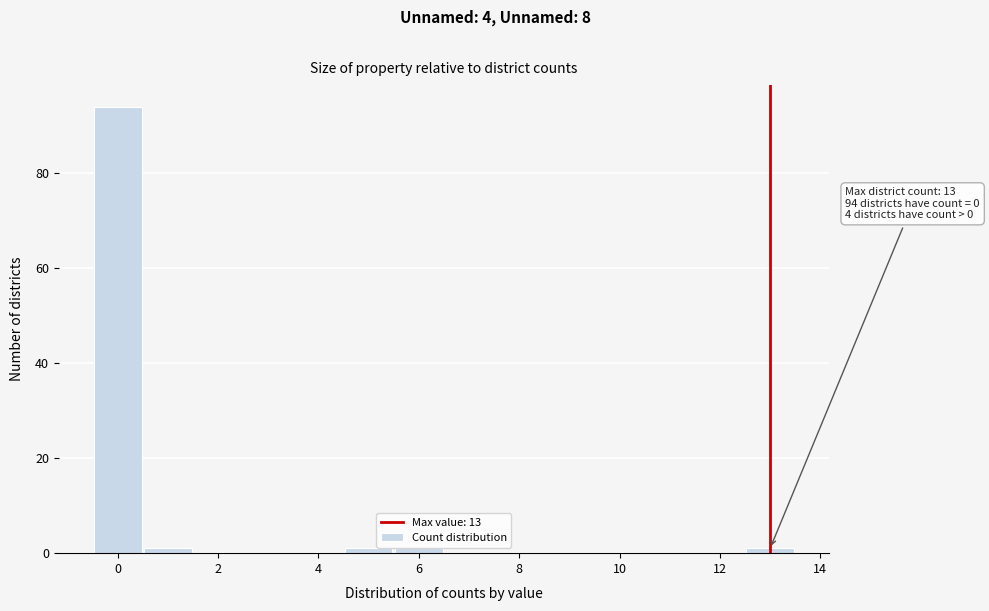

Over which range of the x-axis is the bar tallest?

-0.5 to 0.5